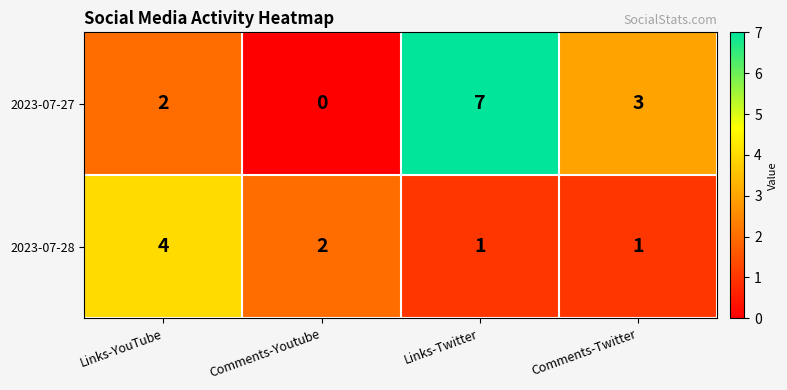

The value of 2023-07-27 at Comments-Twitter is 3. True or false?

True